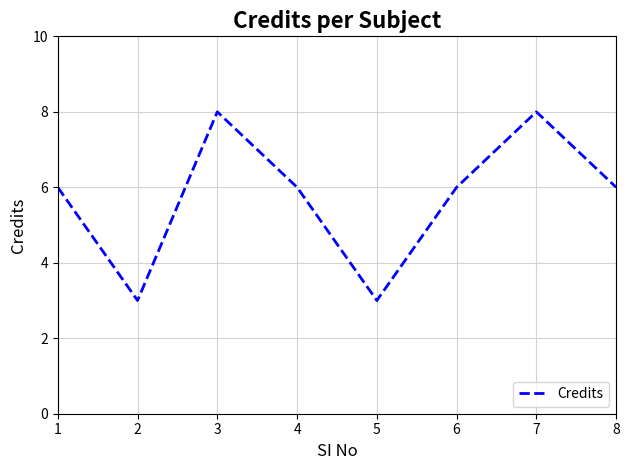

The value at 6 is 6. True or false?

True